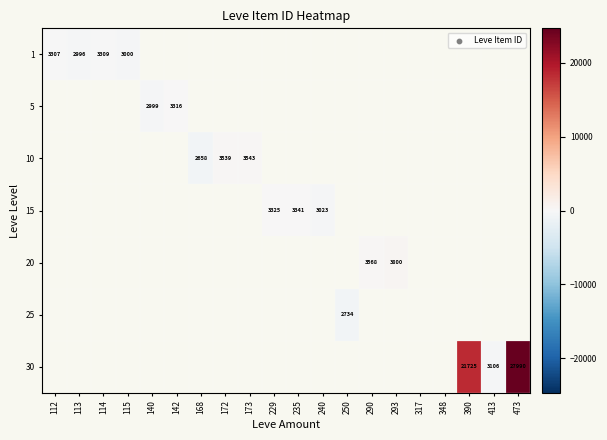

How many categories are shown in the chart?

20